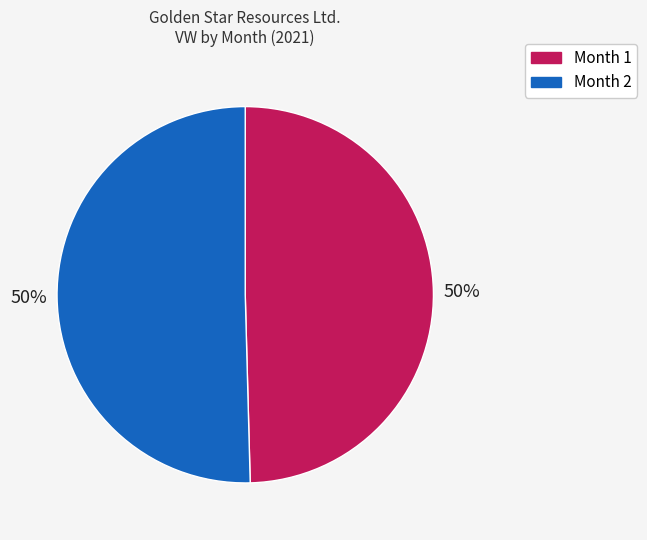

To the nearest percent, what is the combined percentage of Month 1 and Month 2?

100%